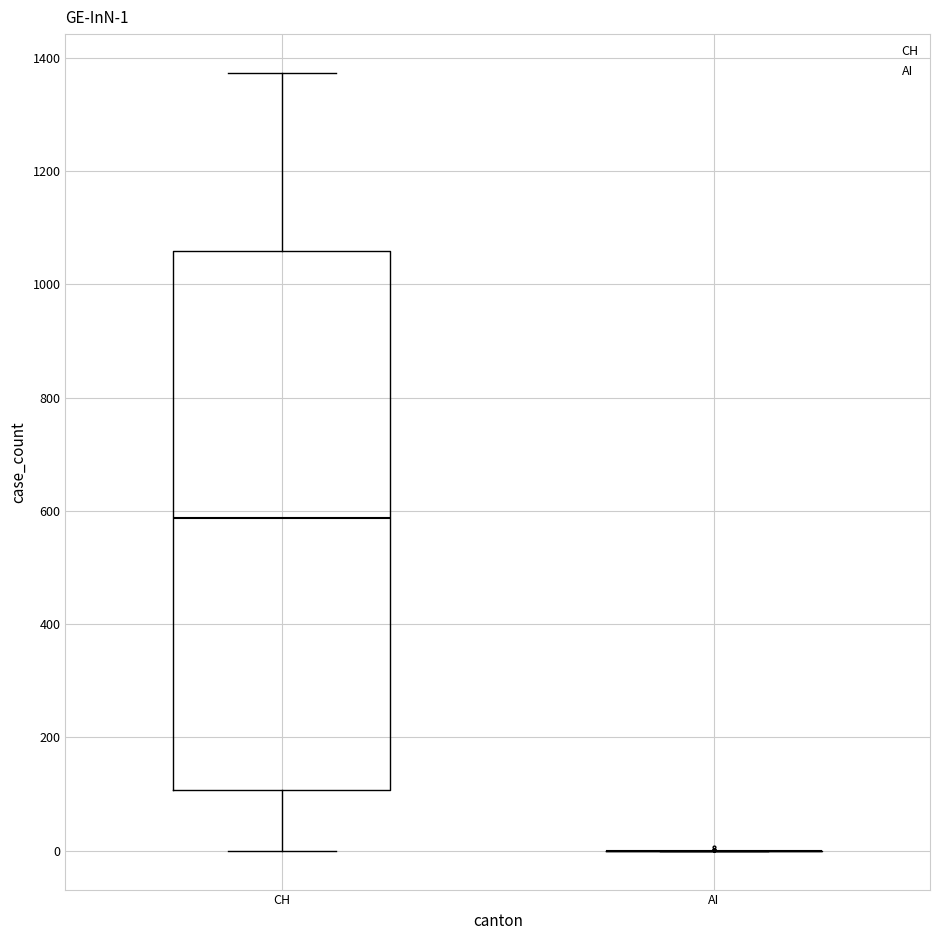

Which box is the tallest, from its lower edge to its upper edge?

CH